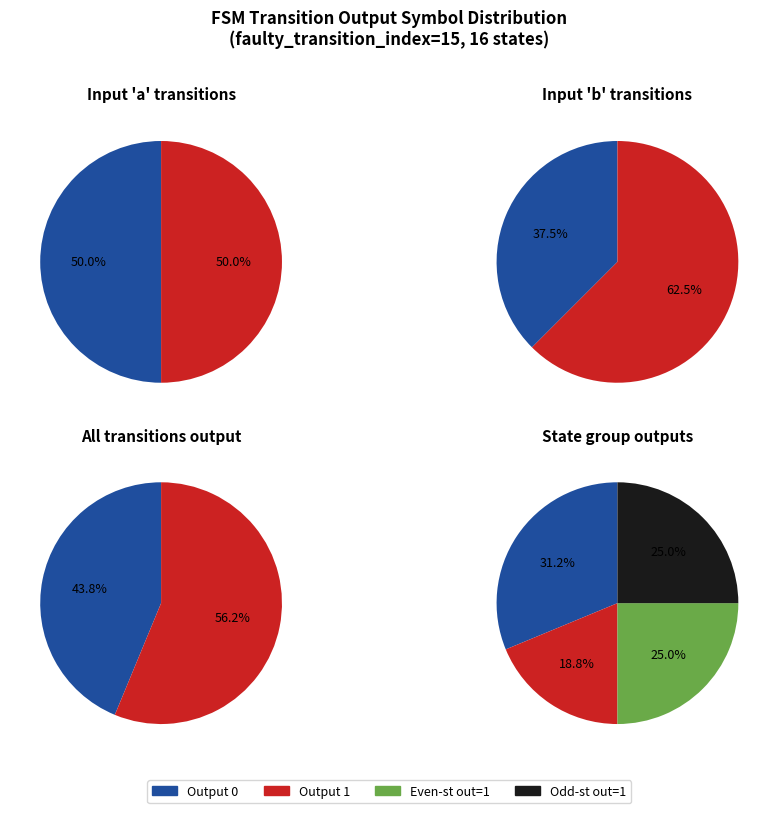

Does 2: 2->14 a/1 account for over 50% of the chart?

No